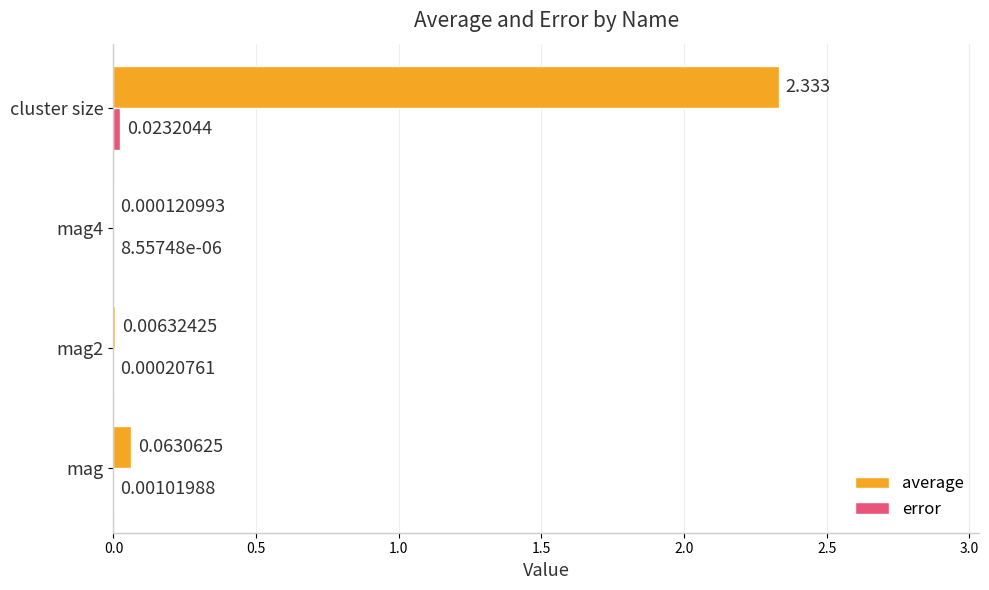

At which category is the sum across all series the highest?

cluster size